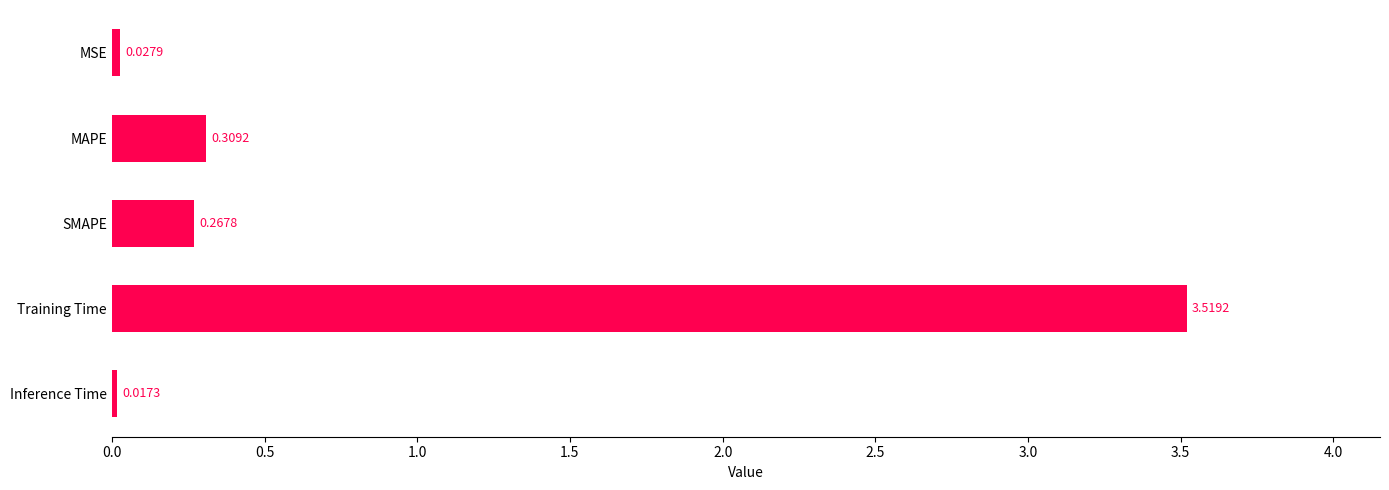

Does the chart contain stacked bars?

No